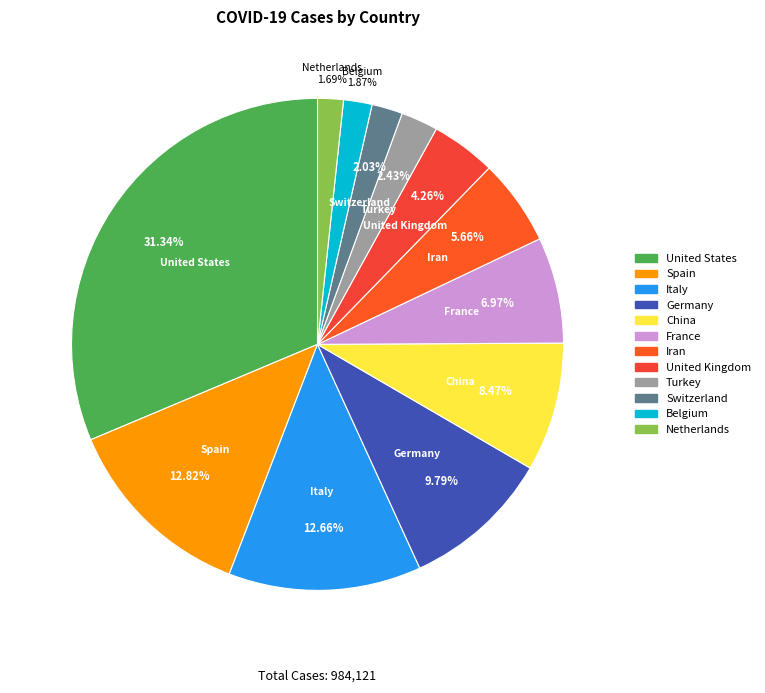

To the nearest percent, what is the difference between the largest and smallest slice percentages?

30%